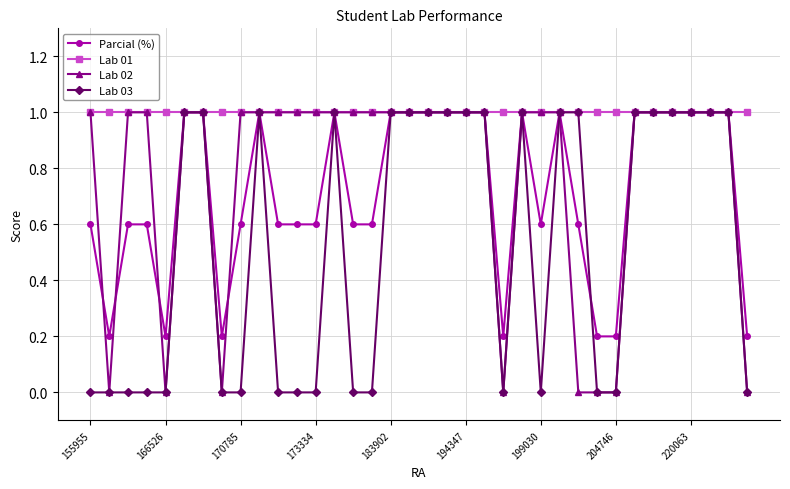

What is the maximum value for Lab 03?

1.0